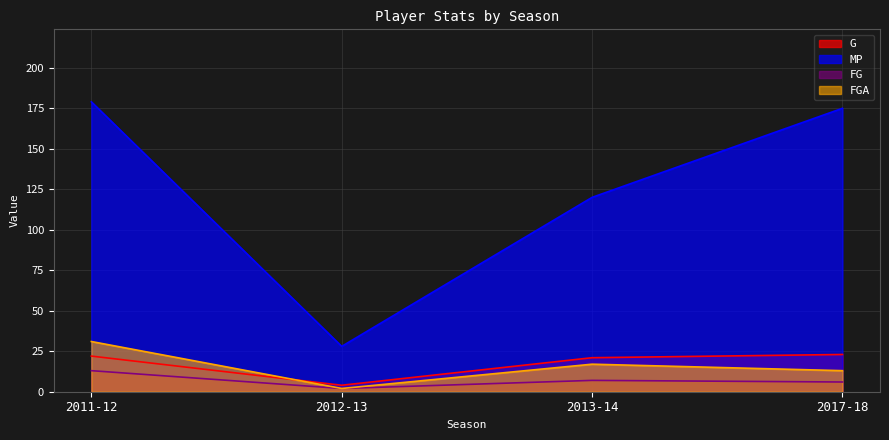

Read the FG value at 2013-14, to the nearest 5.

5